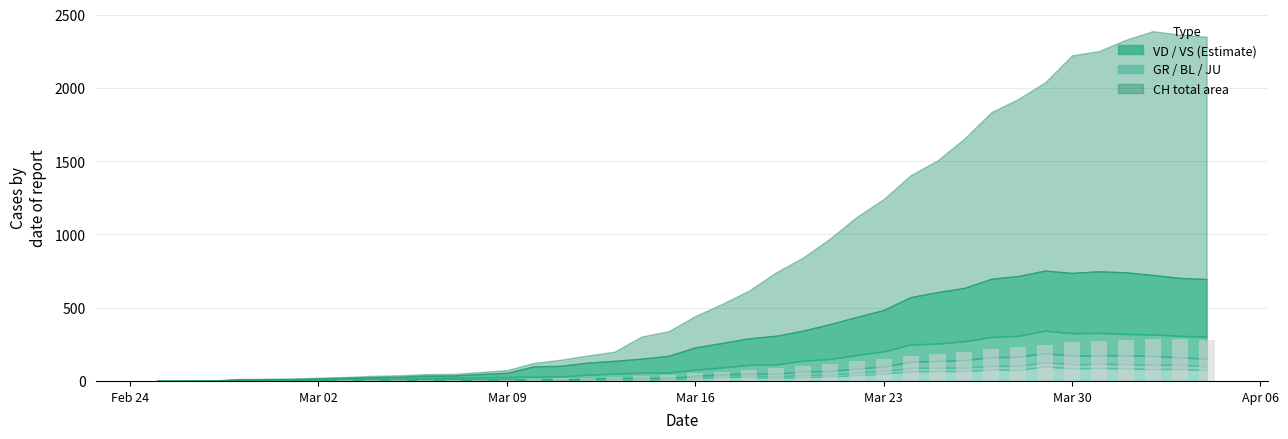

What is the sum of all values?

3893.3